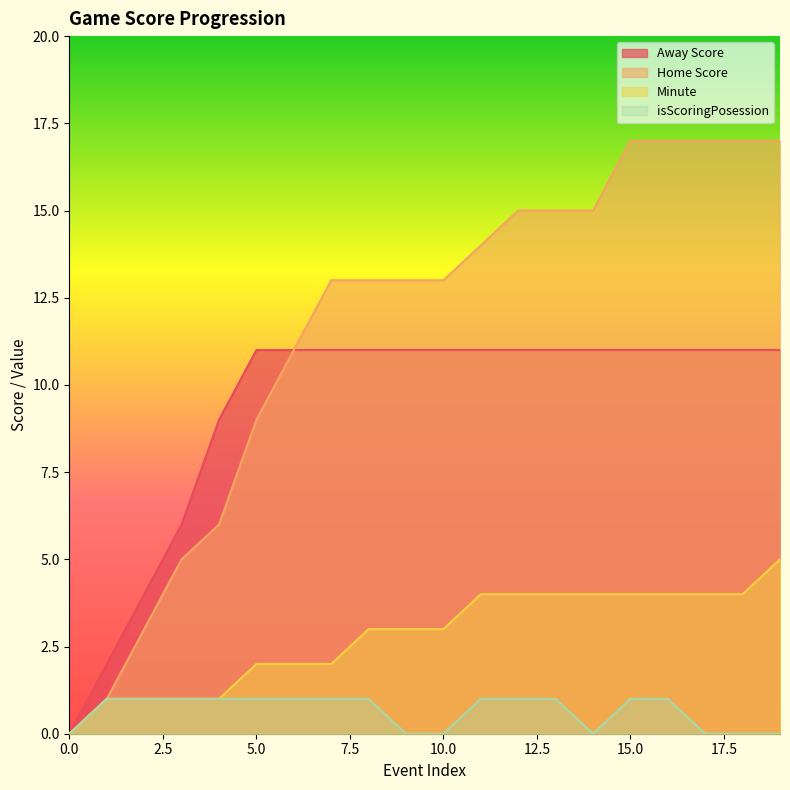

Is it true that Home Score equals 17 at 16?

True